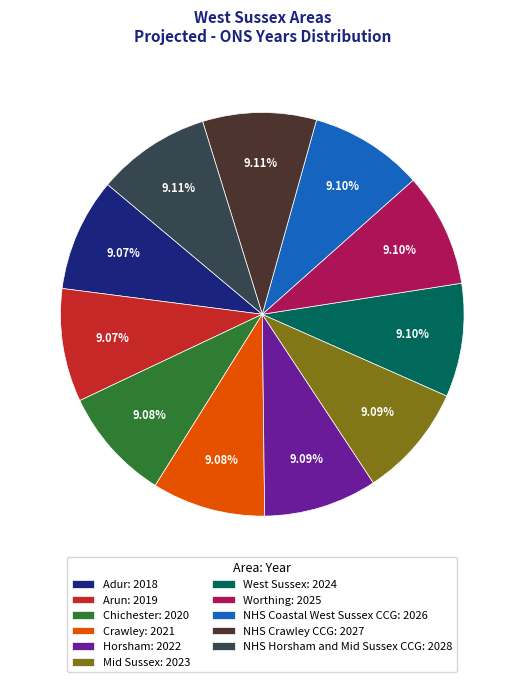

Is the sum of Arun: 2019 and Horsham: 2022 greater than half?

No